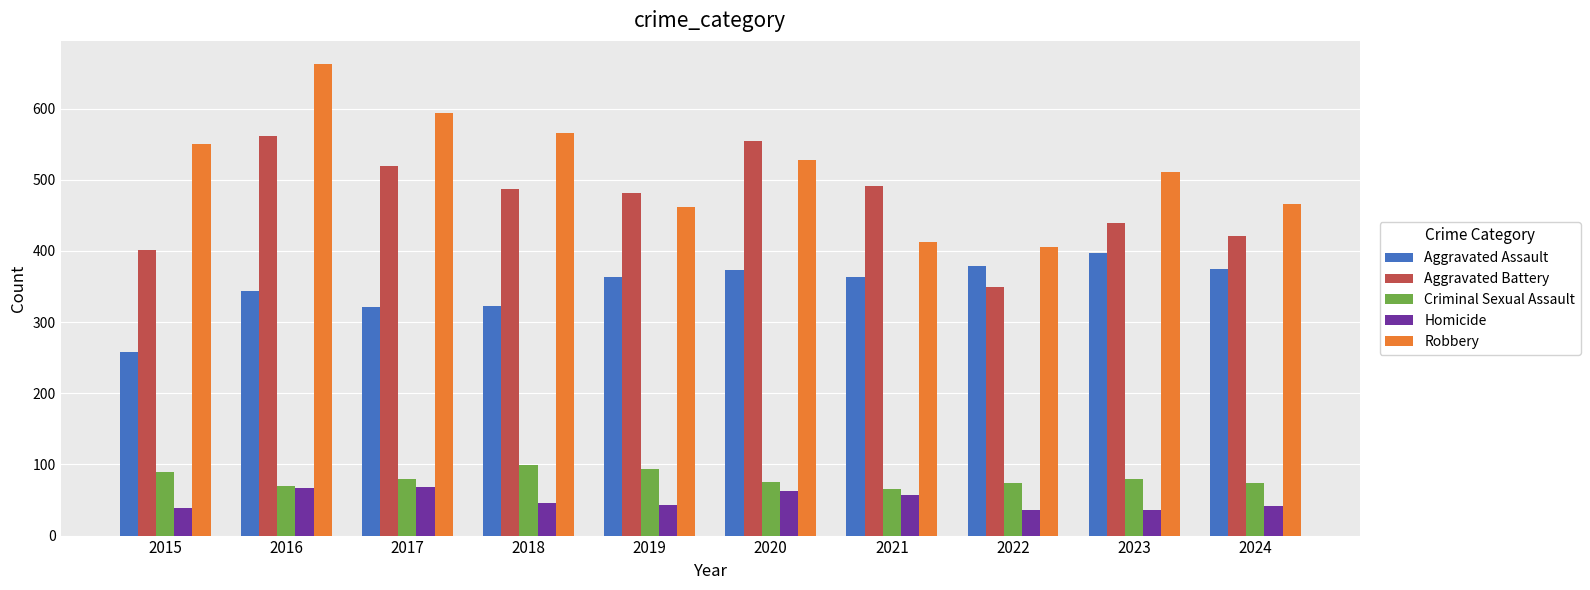

What is the spread (max minus min) of values at 2021?

434